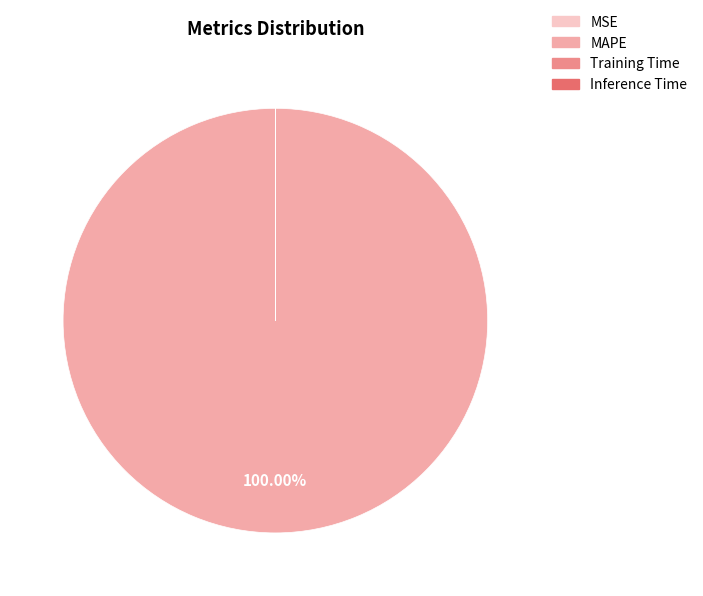

Does any single category account for the majority?

Yes